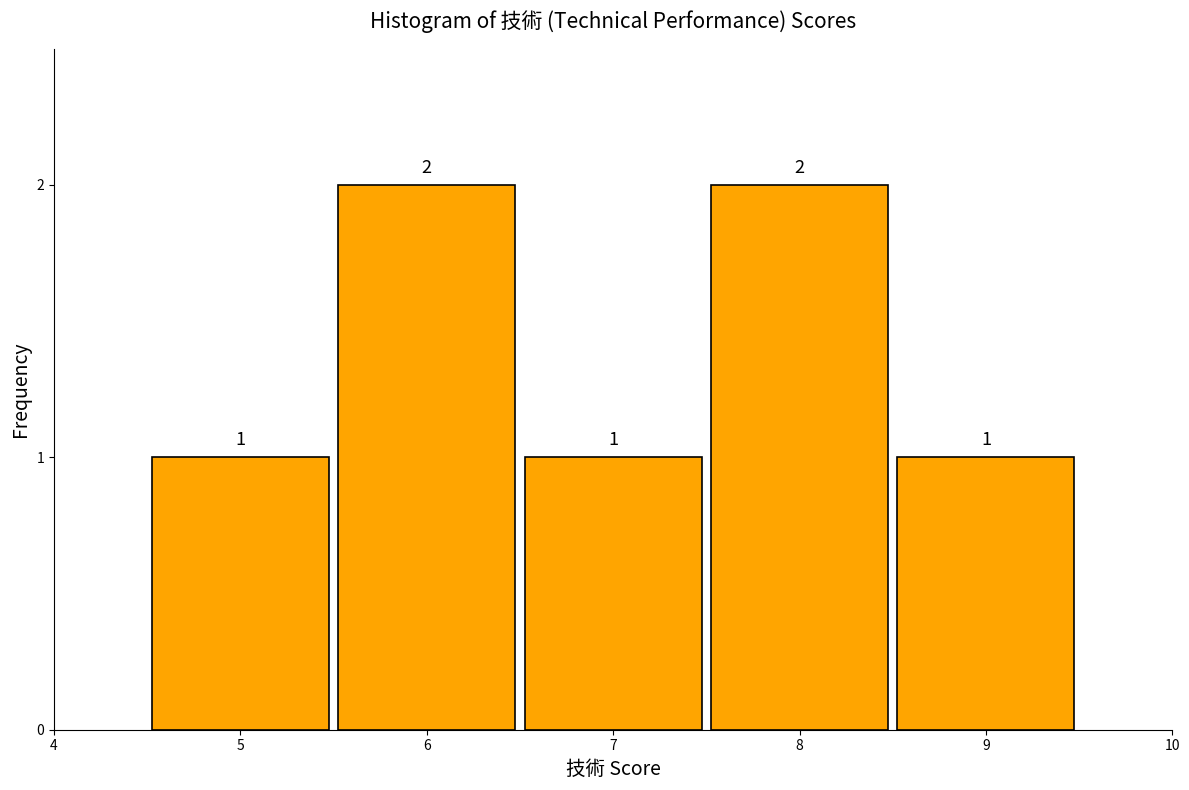

Reading left to right, list every bar in this chart as the range it spans on the x-axis followed by its height.

4.5 to 5.5: 1
5.5 to 6.5: 2
6.5 to 7.5: 1
7.5 to 8.5: 2
8.5 to 9.5: 1